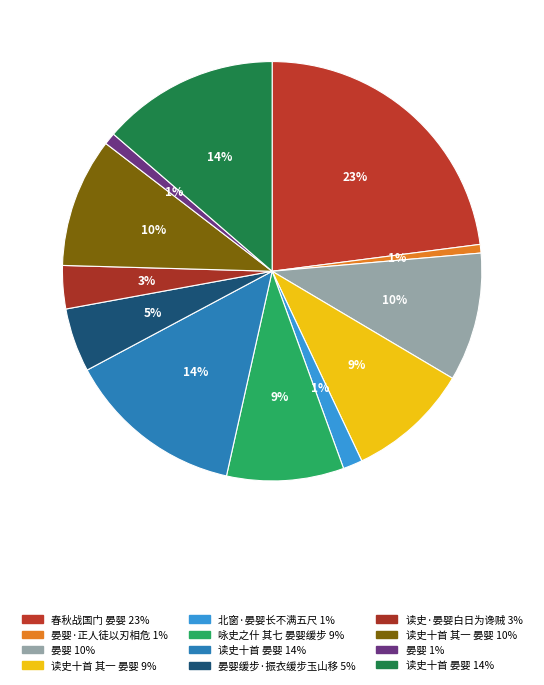

Count the number of slices in the pie.

12